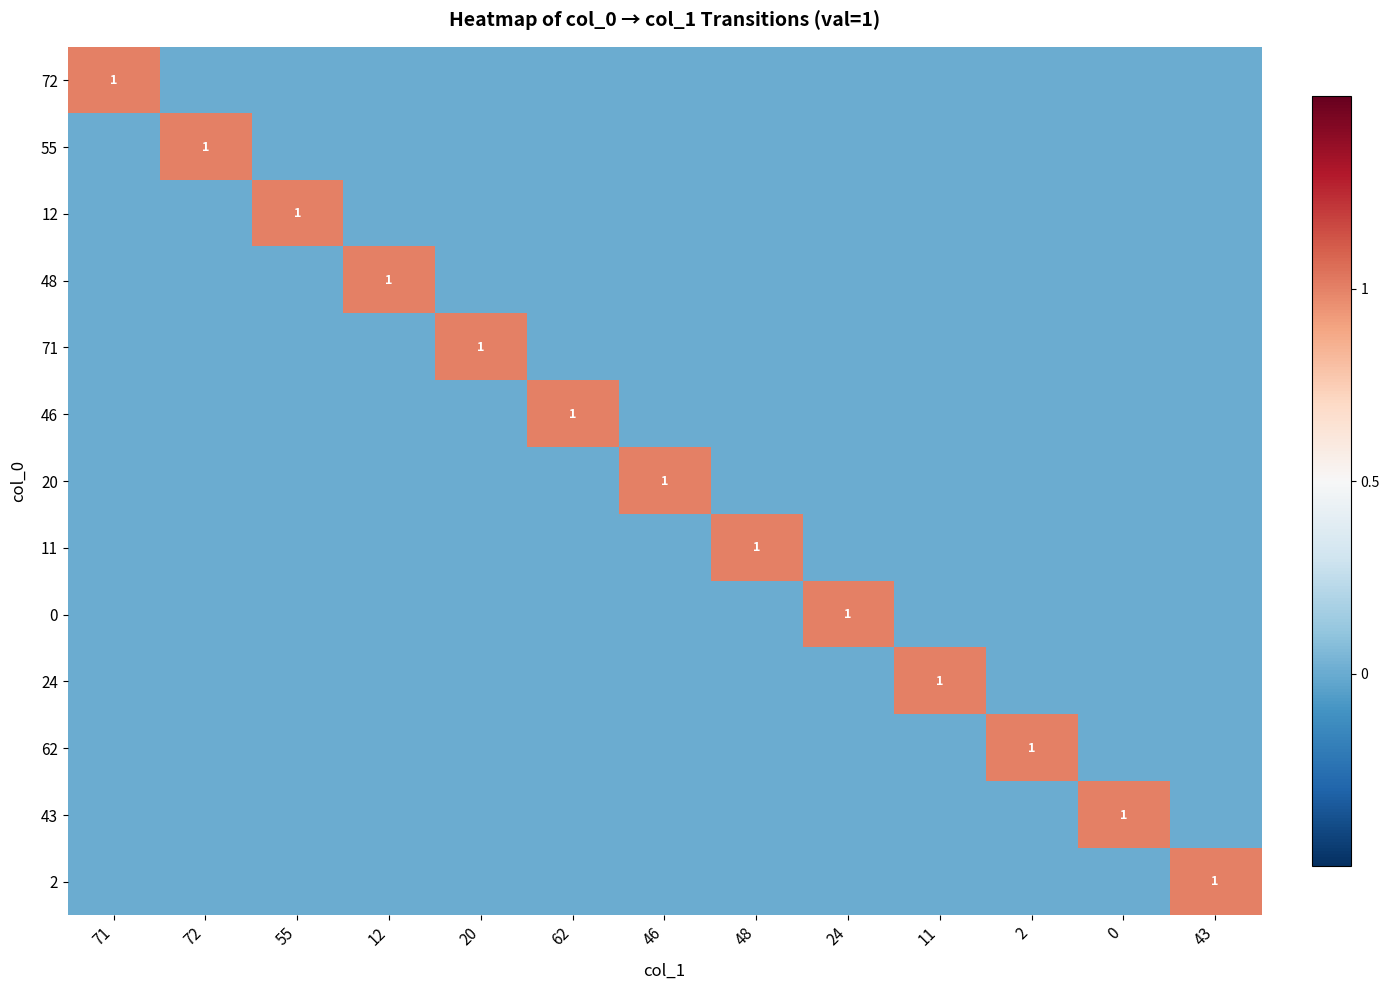

How many 72 values are between 0 and 1?

13